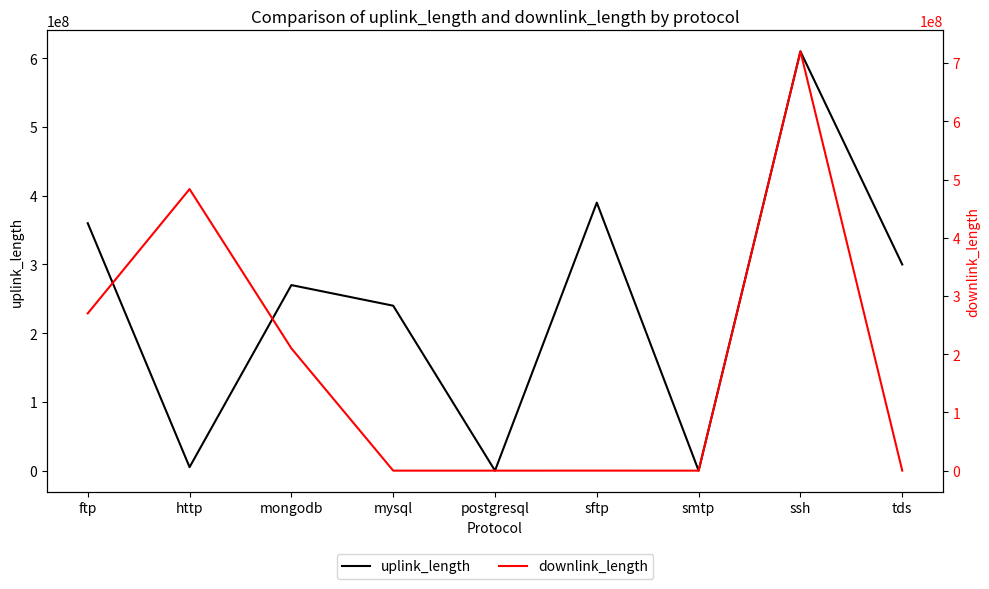

What is the label of the 9th point from the left?

tds